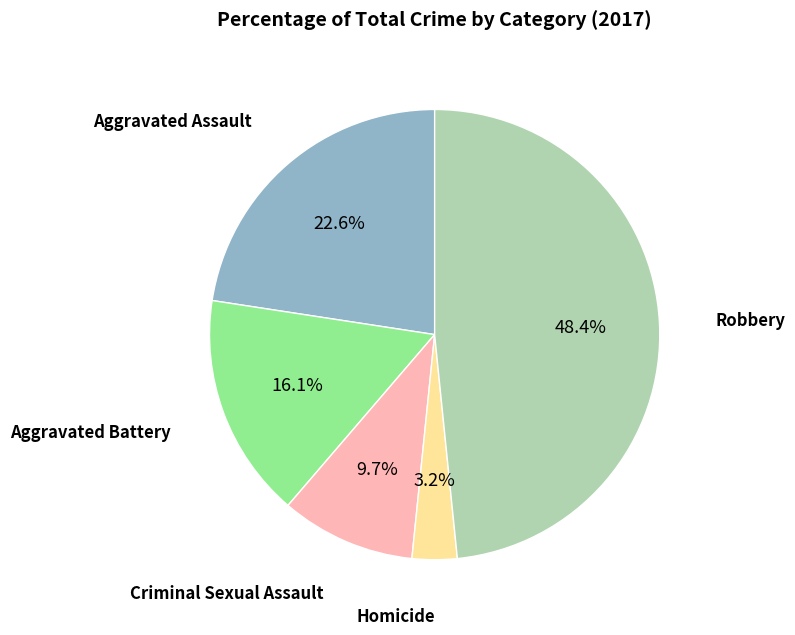

Is there a majority slice in this chart?

No